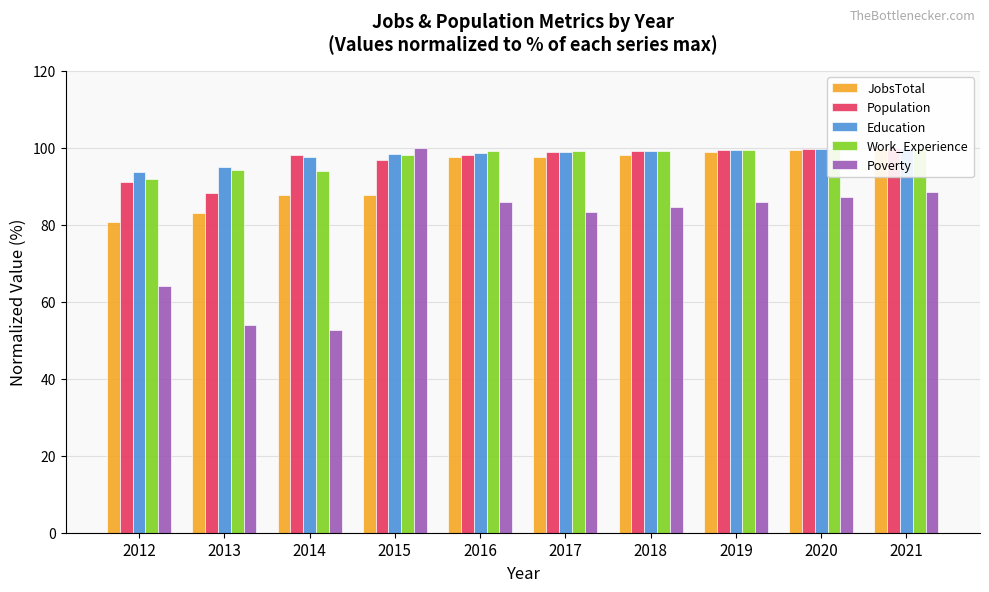

At which category is the sum across all series the highest?

2021